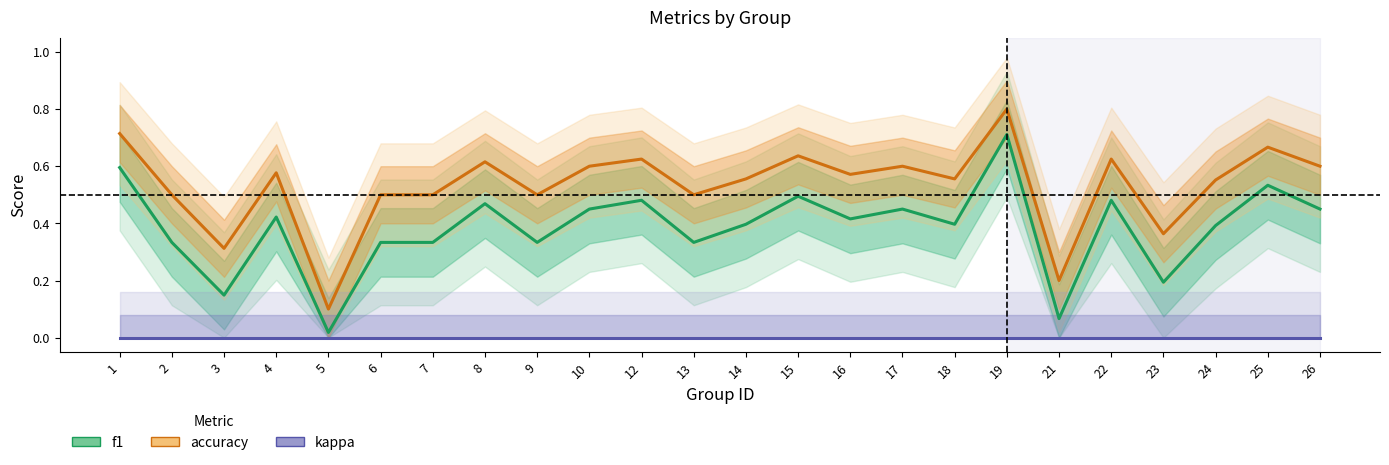

The f1 series shows 0.4 at 16. True or false?

True